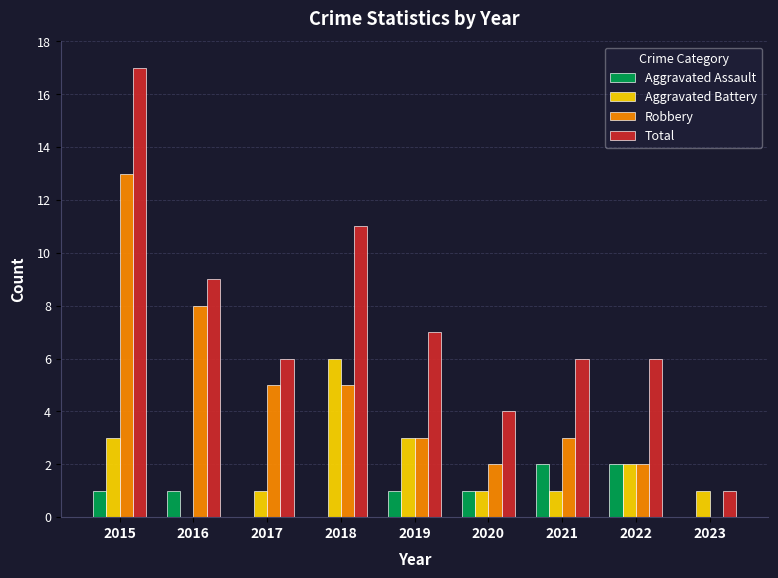

Reading left to right, transcribe all the data shown in this chart.

Aggravated Assault: 2015=1	2016=1	2017=0	2018=0	2019=1	2020=1	2021=2	2022=2	2023=0
Aggravated Battery: 2015=3	2016=0	2017=1	2018=6	2019=3	2020=1	2021=1	2022=2	2023=1
Robbery: 2015=13	2016=8	2017=5	2018=5	2019=3	2020=2	2021=3	2022=2	2023=0
Total: 2015=17	2016=9	2017=6	2018=11	2019=7	2020=4	2021=6	2022=6	2023=1